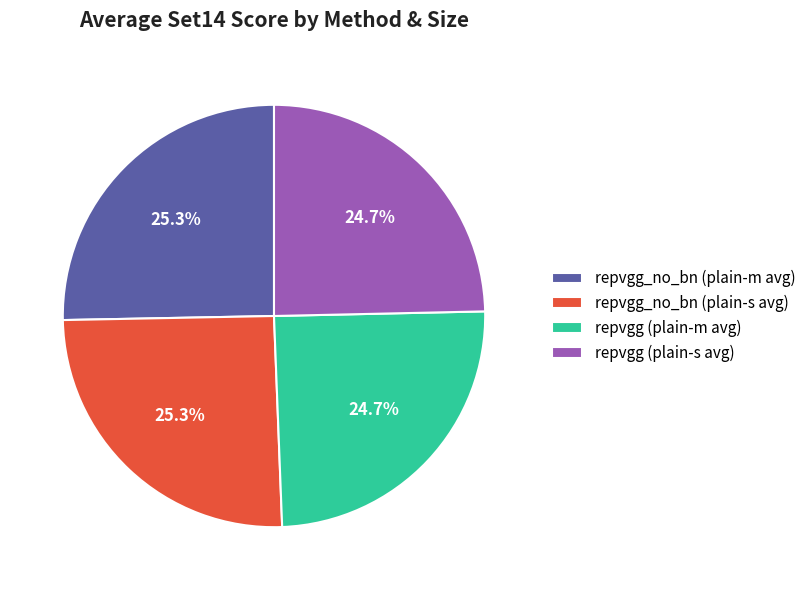

What portion of the pie excludes repvgg_no_bn (plain-s avg)?

74.7%